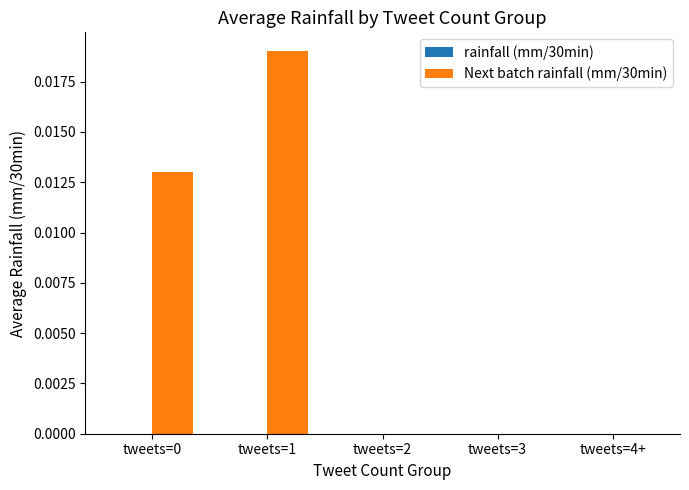

True or false: the data shows 0.0 at tweets=0.

True